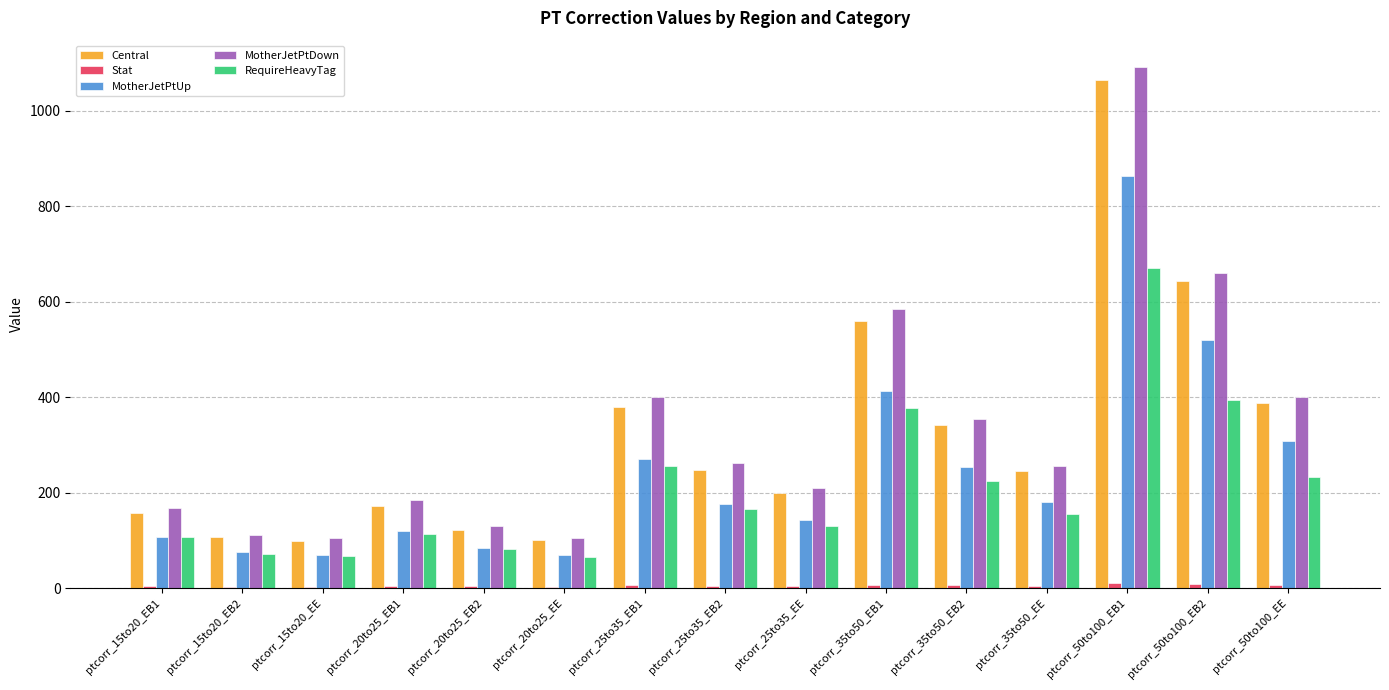

At which category is the sum across all series the highest?

ptcorr_50to100_EB1